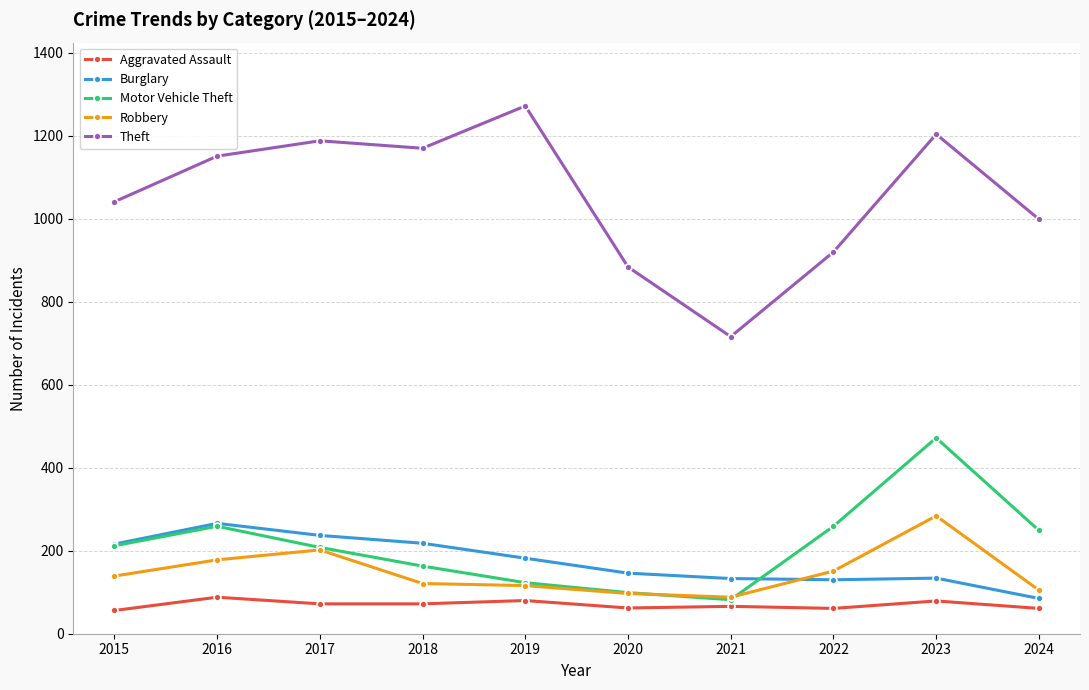

Is it true that Motor Vehicle Theft equals 180 at 2022?

False